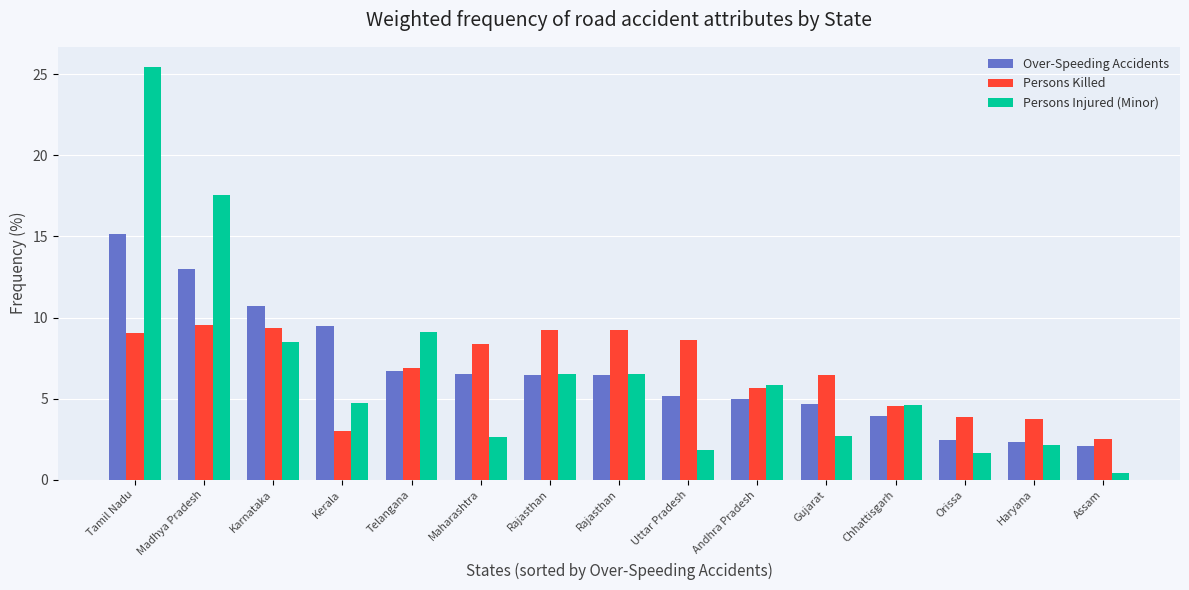

Reading left to right, what are all the values shown in this chart?

Over-Speeding Accidents: Tamil Nadu=15.2	Madhya Pradesh=13.0	Karnataka=10.7	Kerala=9.5	Telangana=6.7	Maharashtra=6.5	Rajasthan=6.4	Rajasthan=6.4	Uttar Pradesh=5.2	Andhra Pradesh=5.0	Gujarat=4.7	Chhattisgarh=3.9	Orissa=2.5	Haryana=2.3	Assam=2.0
Persons Killed: Tamil Nadu=9.0	Madhya Pradesh=9.5	Karnataka=9.3	Kerala=3.0	Telangana=6.9	Maharashtra=8.4	Rajasthan=9.2	Rajasthan=9.2	Uttar Pradesh=8.6	Andhra Pradesh=5.7	Gujarat=6.5	Chhattisgarh=4.5	Orissa=3.9	Haryana=3.7	Assam=2.5
Persons Injured (Minor): Tamil Nadu=25.4	Madhya Pradesh=17.6	Karnataka=8.5	Kerala=4.8	Telangana=9.1	Maharashtra=2.6	Rajasthan=6.5	Rajasthan=6.5	Uttar Pradesh=1.8	Andhra Pradesh=5.9	Gujarat=2.7	Chhattisgarh=4.6	Orissa=1.6	Haryana=2.1	Assam=0.4